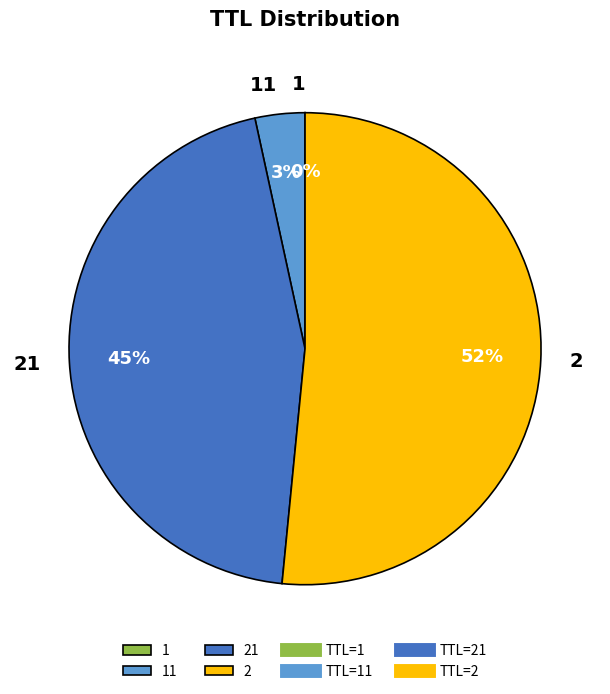

To the nearest percent, what is the average slice percentage?

25%